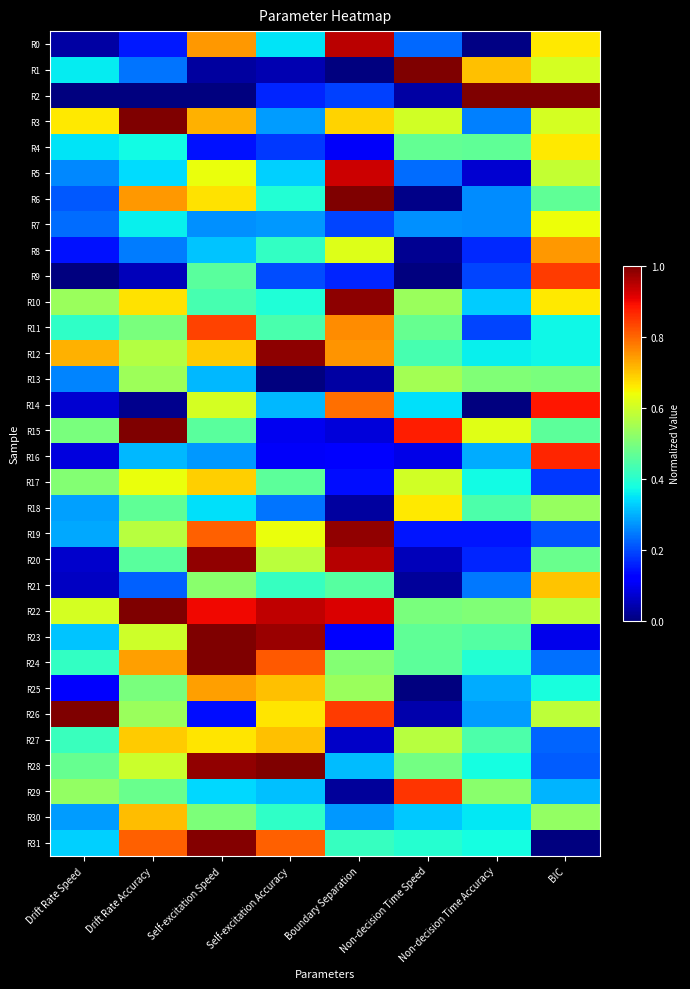

What is the spread (max minus min) of values at Drift Rate Accuracy?

1.0